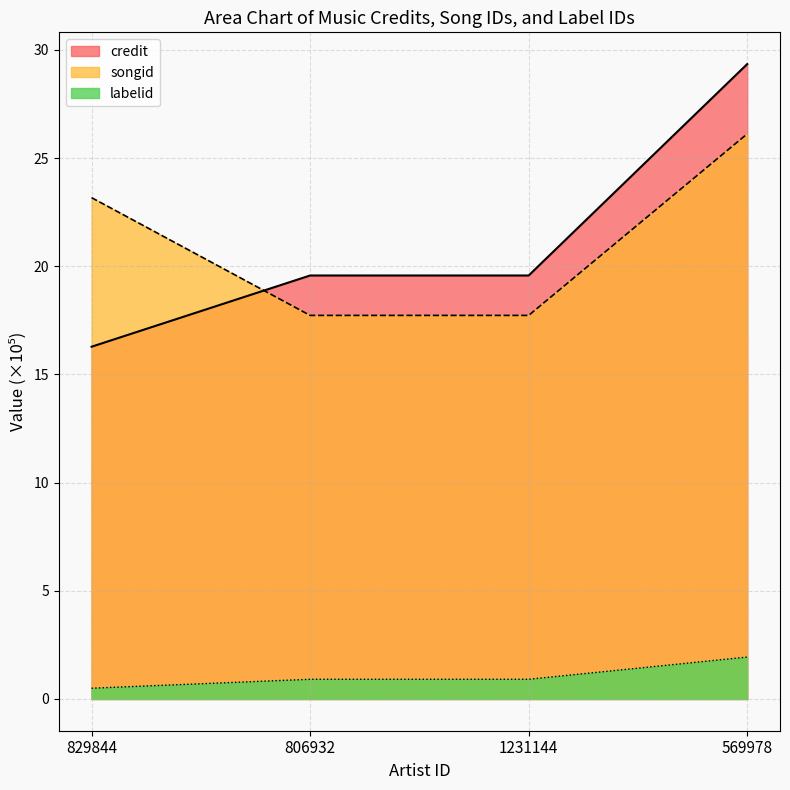

List the series in order of their peak value, highest first.

credit, songid, labelid